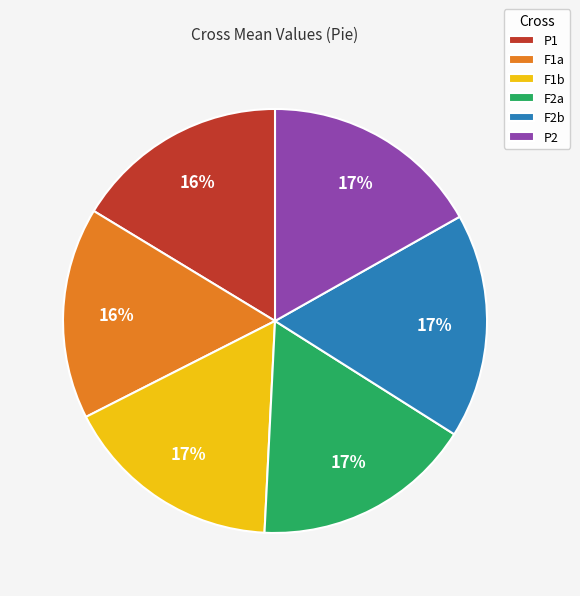

Do F1a and F2b together represent more than half of the pie?

No